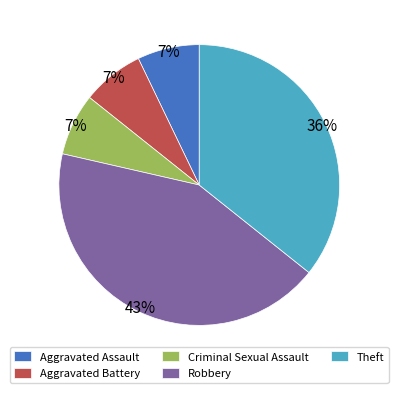

What is the ratio of the value at Aggravated Assault to the value at Aggravated Battery?

1.0